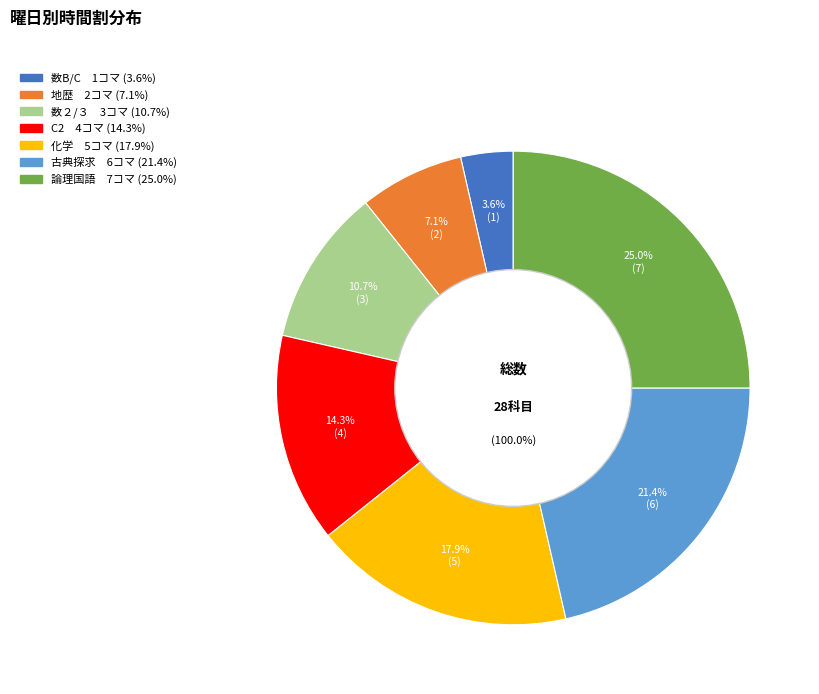

What is the change in value from C2 to 古典探求?

+2